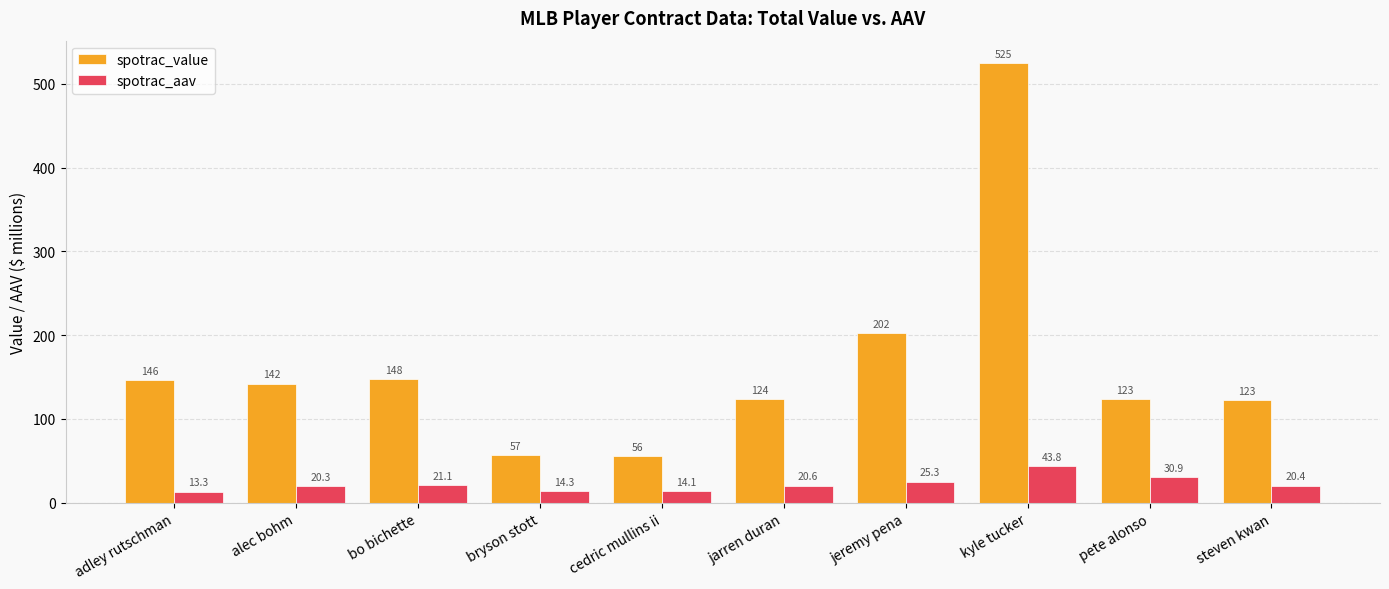

What is the sum of all spotrac_aav values?

224.0